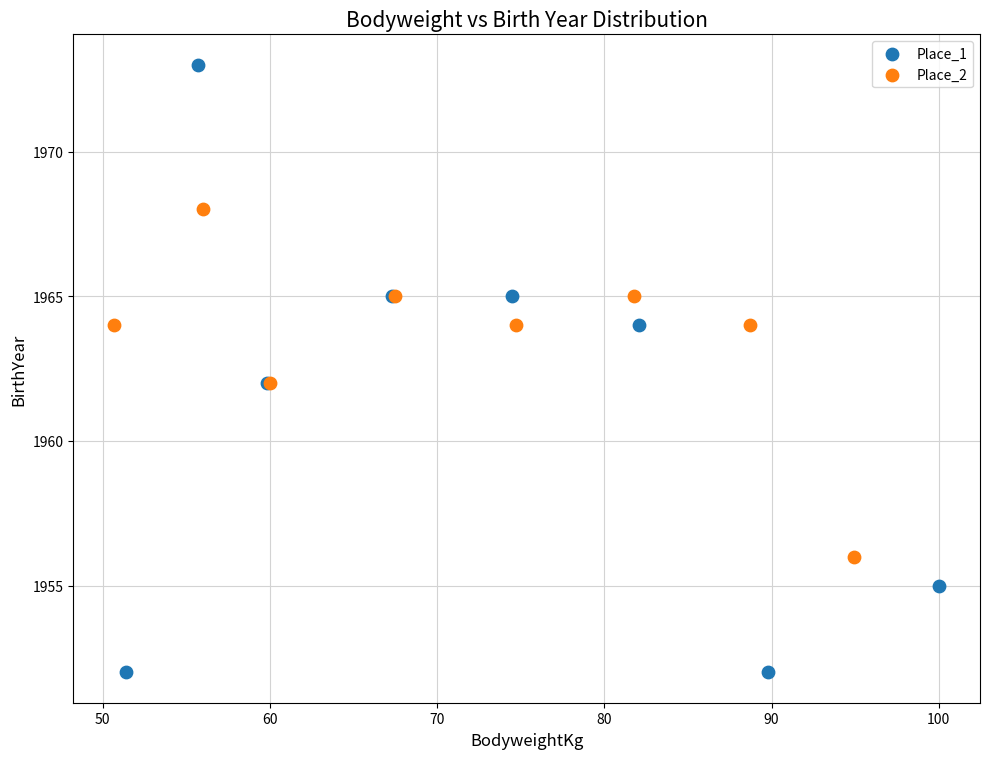

Which series contains the highest Y value?

Place_1